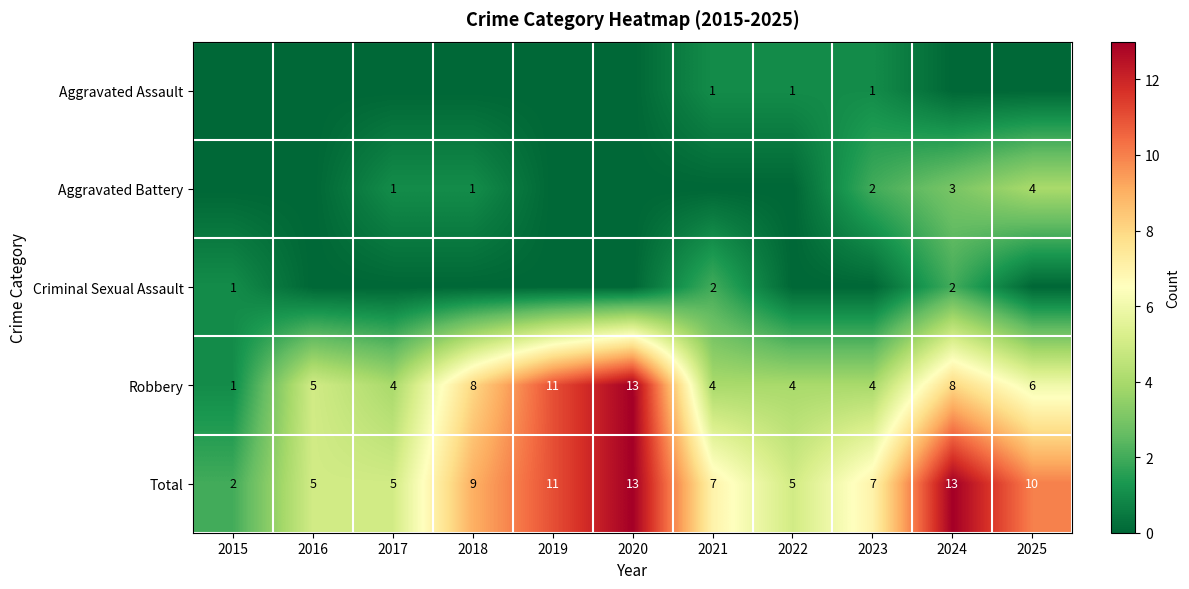

What is the sum of all Robbery values?

68